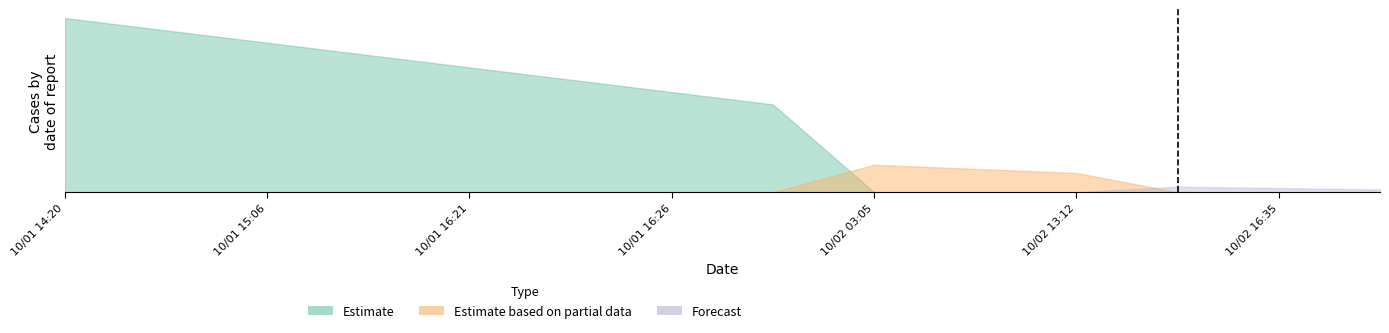

What is the approximate value of Estimate at 10/02 03:05?

1